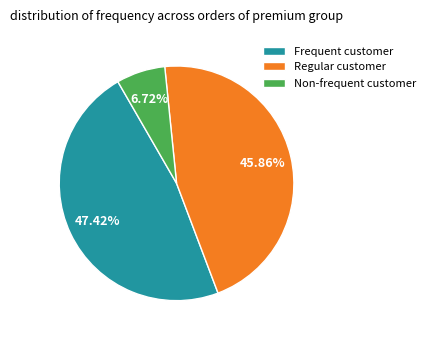

Does Non-frequent customer account for over 50% of the chart?

No